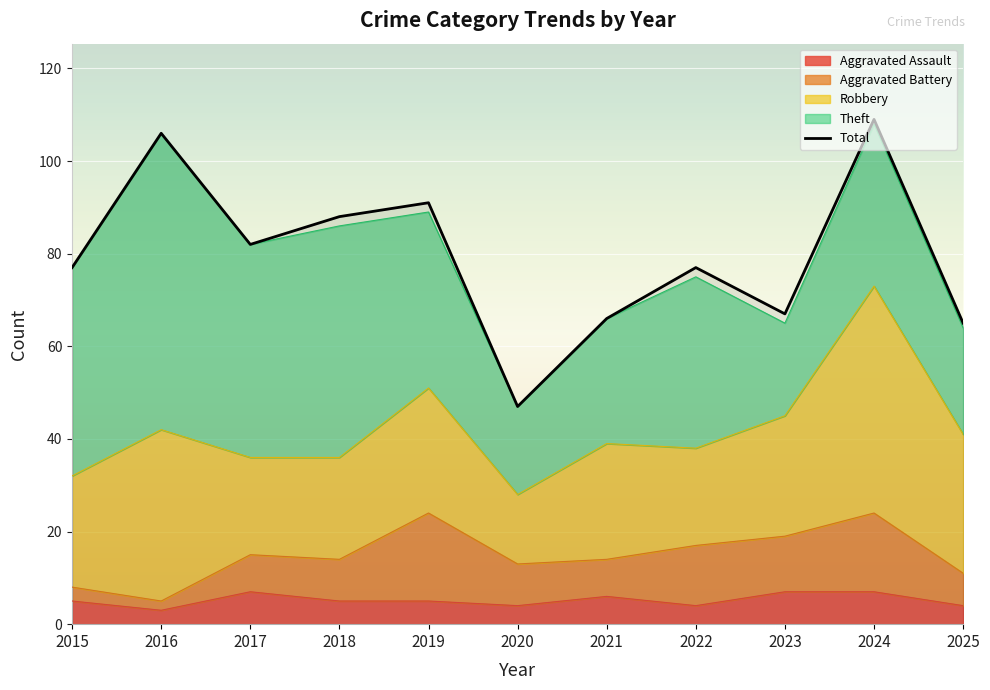

Which series has the largest total across all categories?

Total